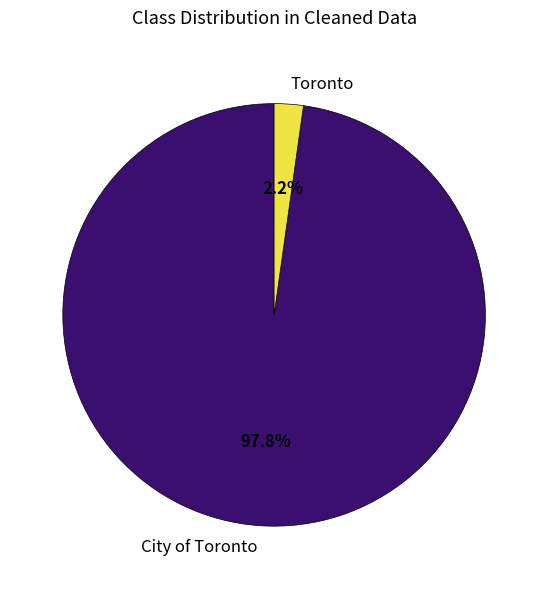

Which category accounts for the majority?

City of Toronto